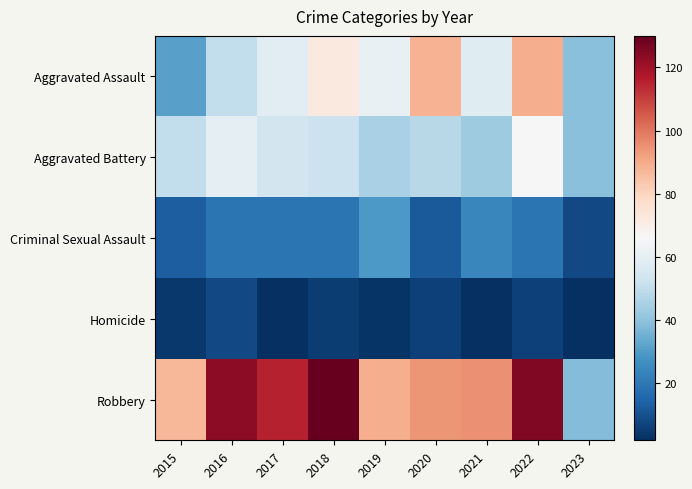

At which category is the sum across all series the highest?

2022